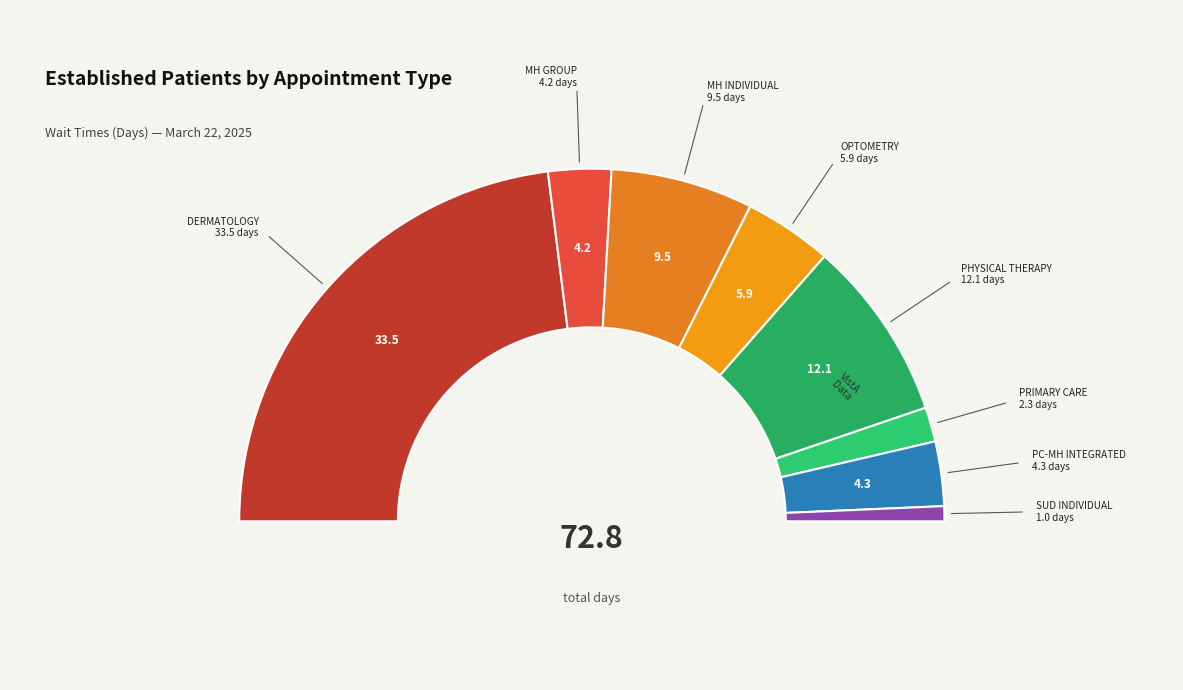

Rank the categories by value from lowest to highest.

SUBSTANCE USE DISORDER INDIVIDUAL, PRIMARY CARE, MENTAL HEALTH GROUP, PRIMARY CARE - MENTAL HEALTH INTEGRATED, OPTOMETRY, MENTAL HEALTH INDIVIDUAL, PHYSICAL THERAPY, DERMATOLOGY